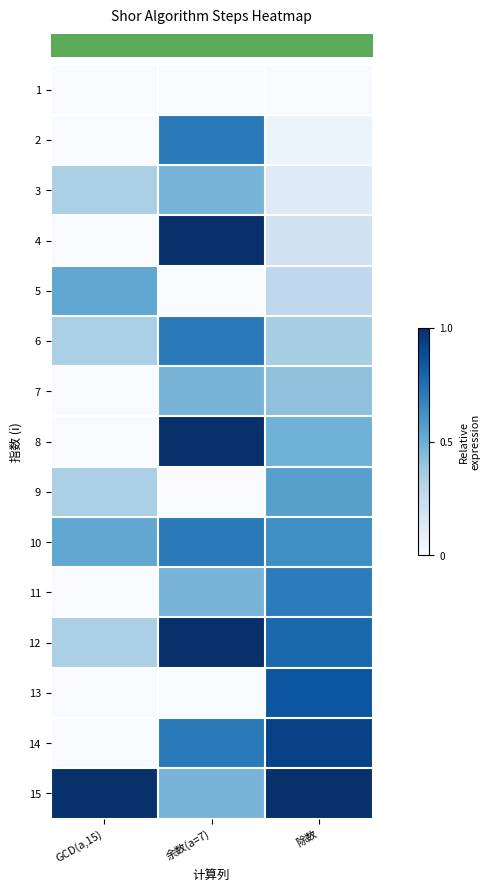

Reading left to right, list all the values displayed in this chart.

row_0: 0.0	0.0	0.0
row_1: 0.0	0.7	0.1
row_2: 0.3	0.5	0.1
row_3: 0.0	1.0	0.2
row_4: 0.5	0.0	0.3
row_5: 0.3	0.7	0.3
row_6: 0.0	0.5	0.4
row_7: 0.0	1.0	0.5
row_8: 0.3	0.0	0.6
row_9: 0.5	0.7	0.6
row_10: 0.0	0.5	0.7
row_11: 0.3	1.0	0.8
row_12: 0.0	0.0	0.9
row_13: 0.0	0.7	0.9
row_14: 1.0	0.5	1.0